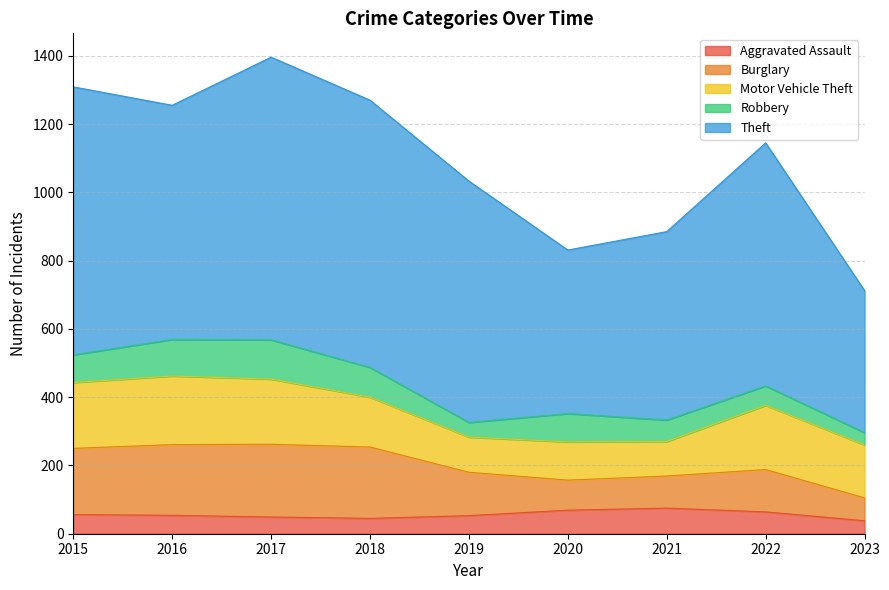

At which label does Robbery first exceed 81?

2016